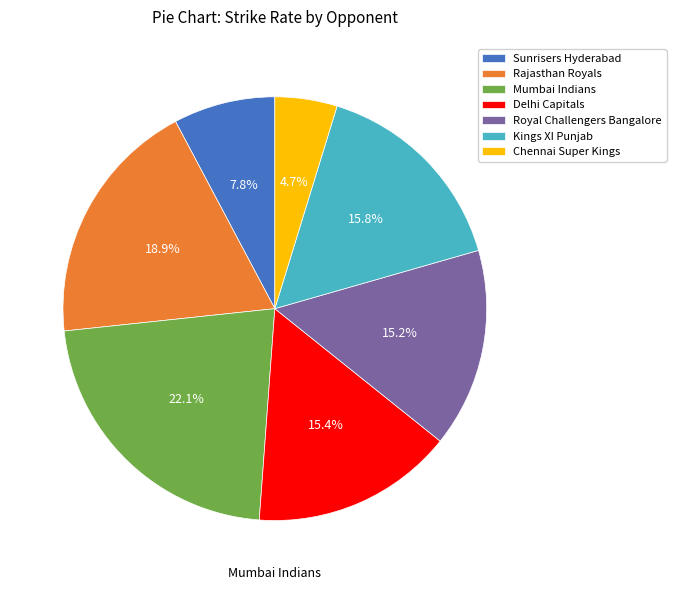

Count the number of slices in the pie.

7